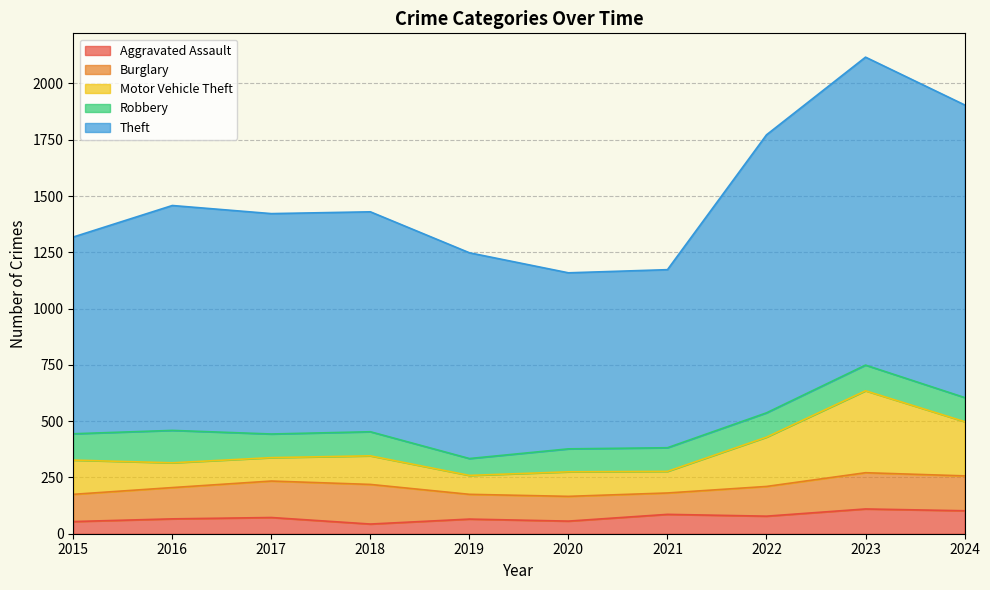

True or false: Robbery has more than 2 interior local peaks.

True